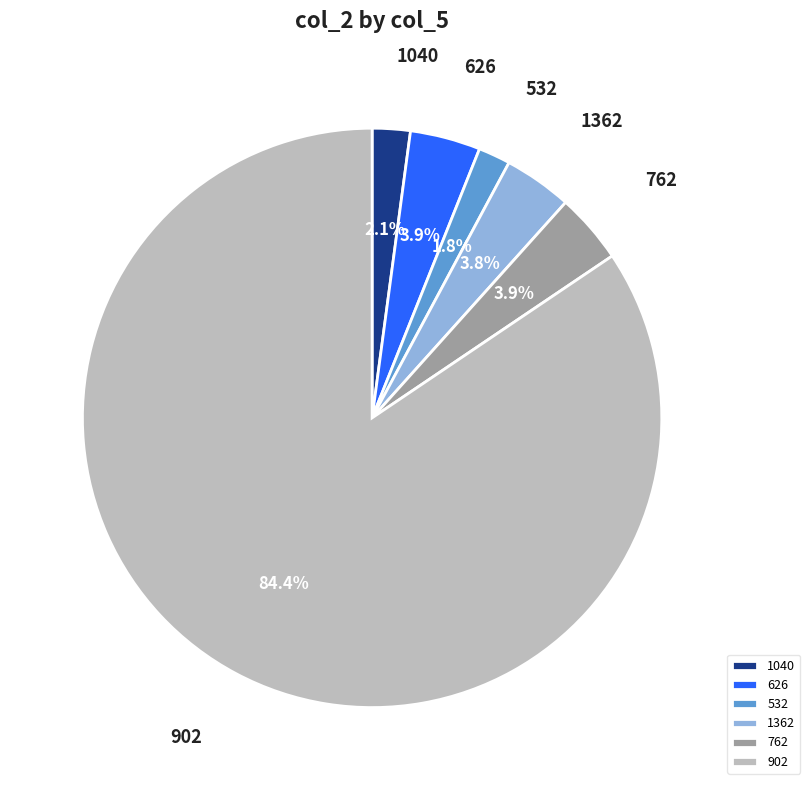

Between 1040 and 1362, which is larger?

1362